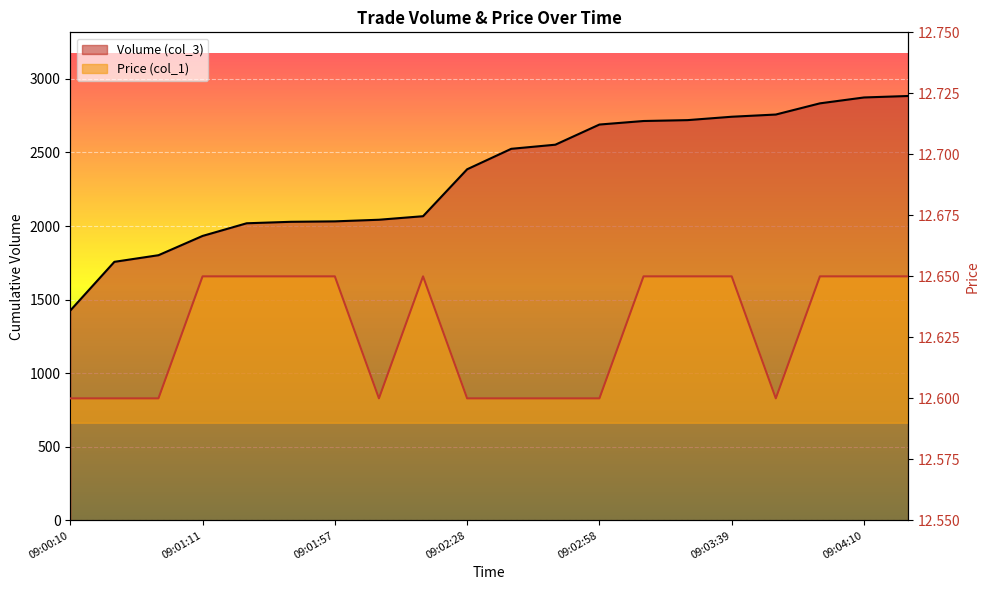

At which category is the sum across all series the highest?

09:04:31